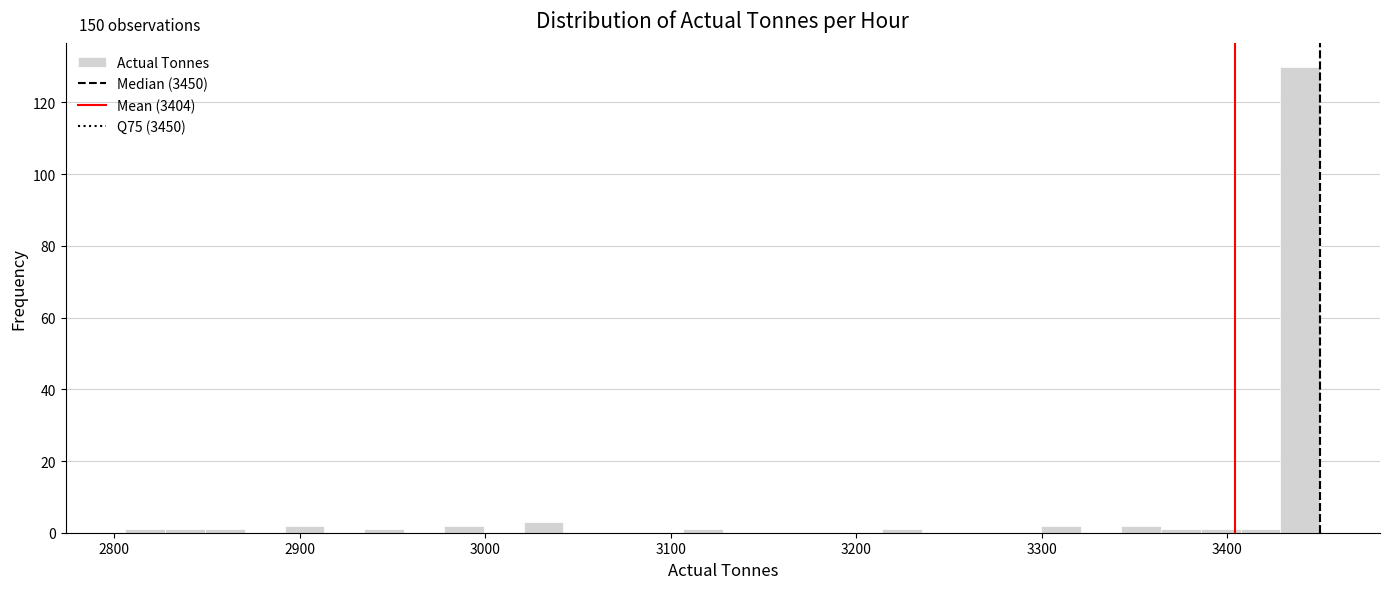

Around what value on the x-axis is the tallest bar? Give the approximate position of its centre, as read against the axis.

3440